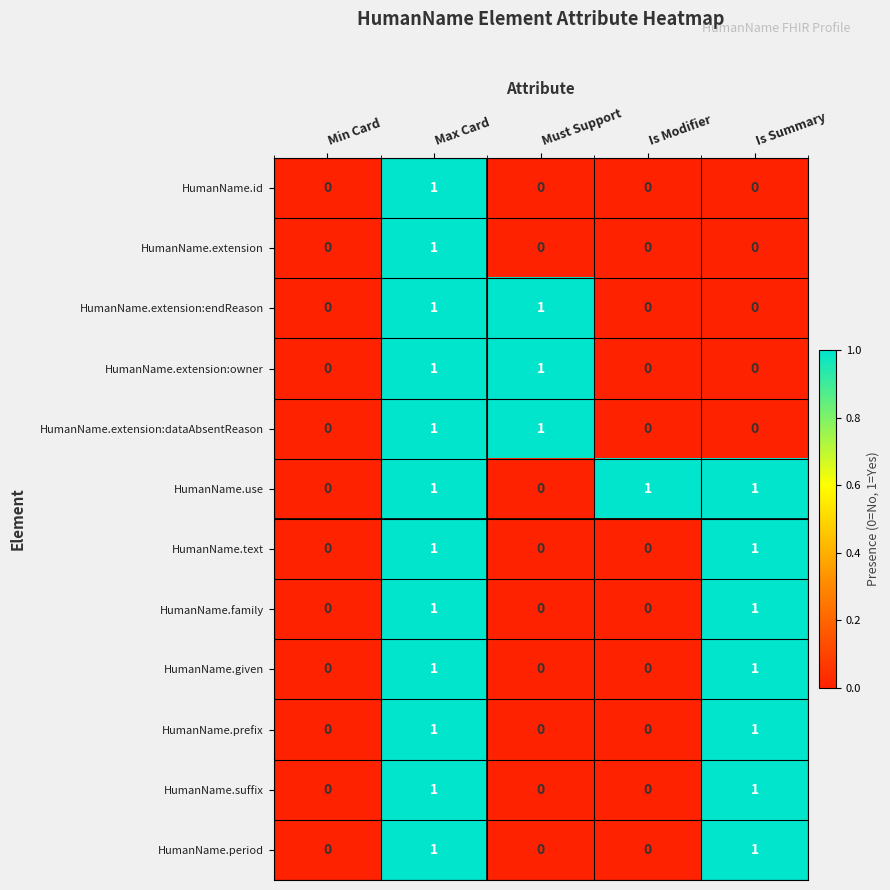

The value of HumanName.given at Min Card is 1. True or false?

False